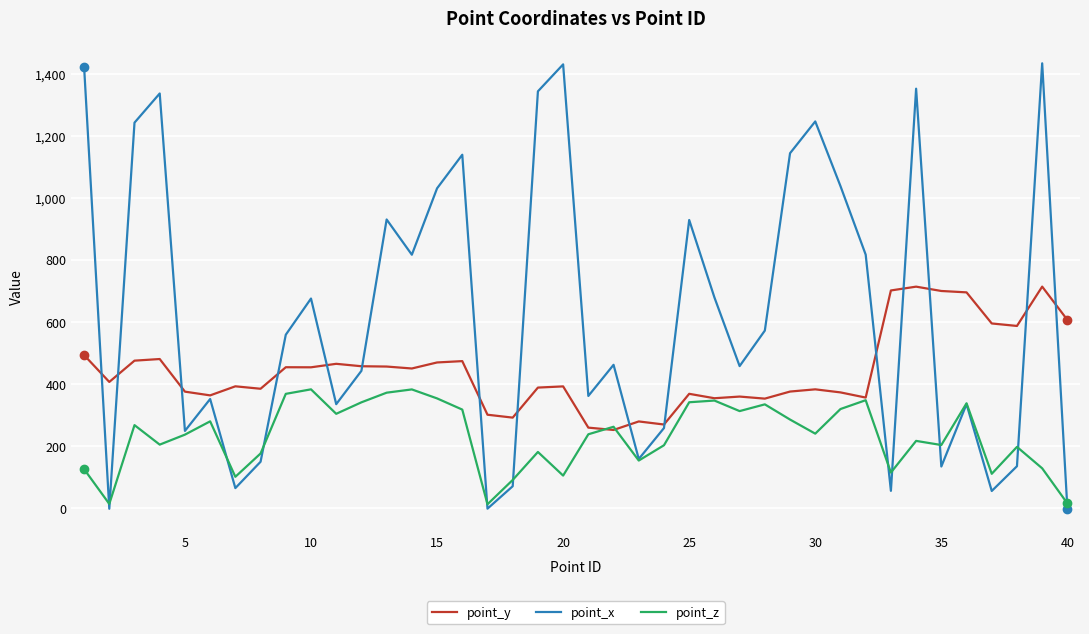

Which series has the widest spread of values?

point_x